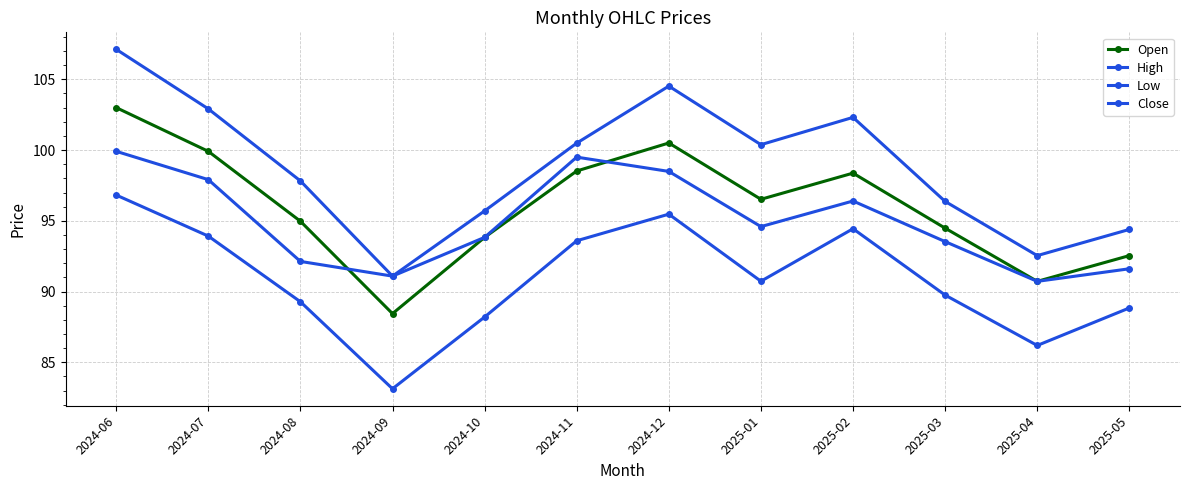

The High series shows 28.5 at 2025-05. True or false?

False